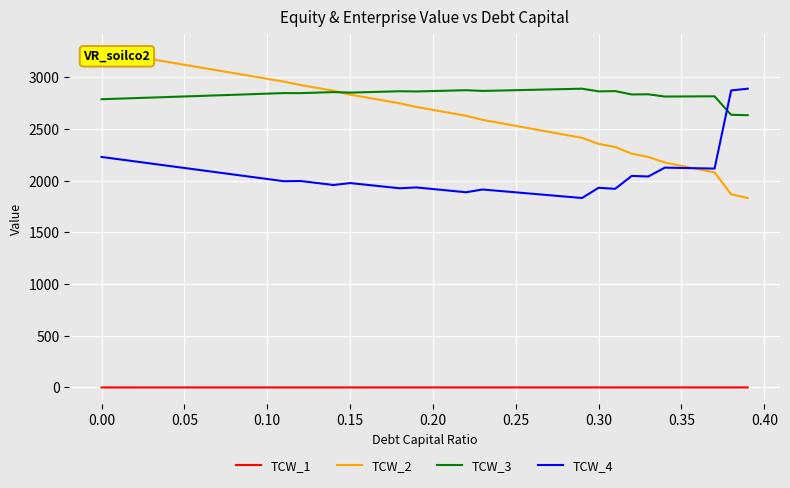

True or false: TCW_1 and TCW_4 cross at least once.

False